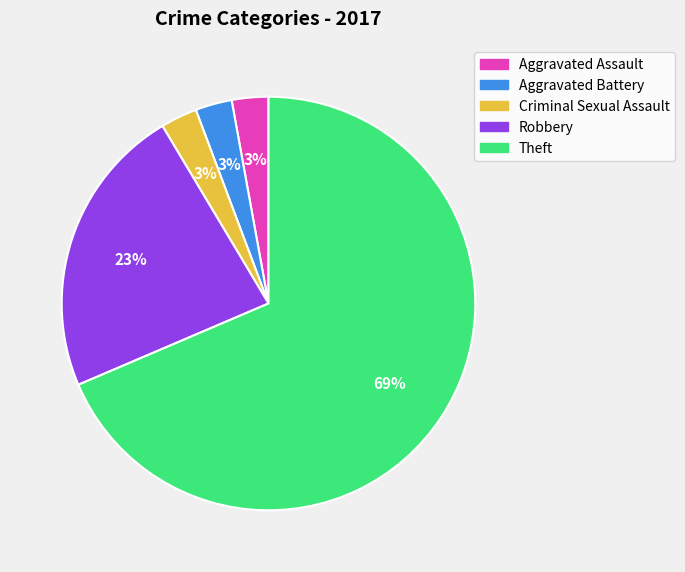

To the nearest percent, what portion does Aggravated Battery represent?

3%